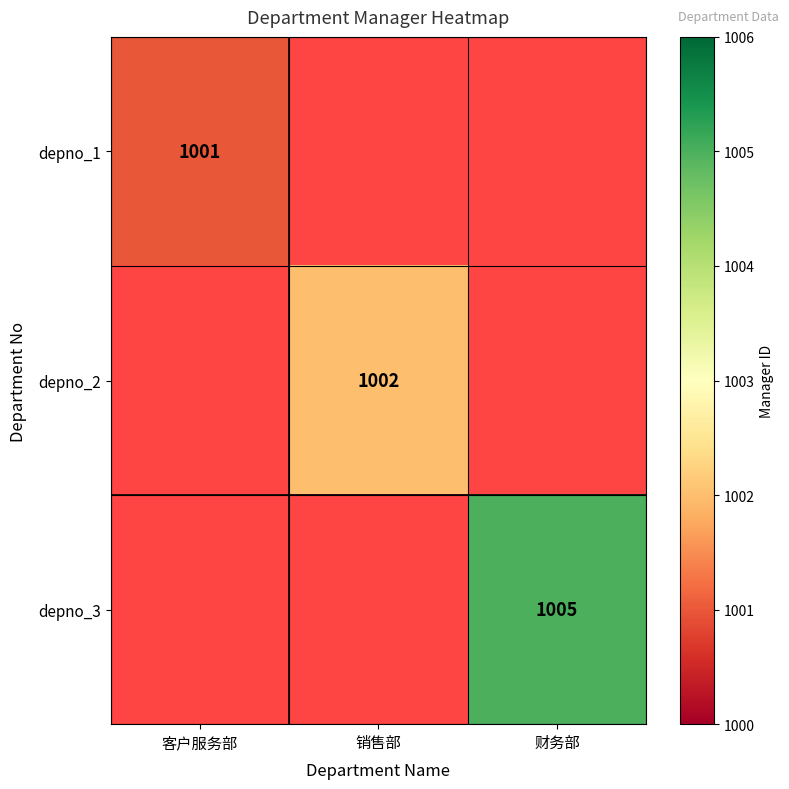

At which category does the chart reach its peak across all series?

财务部